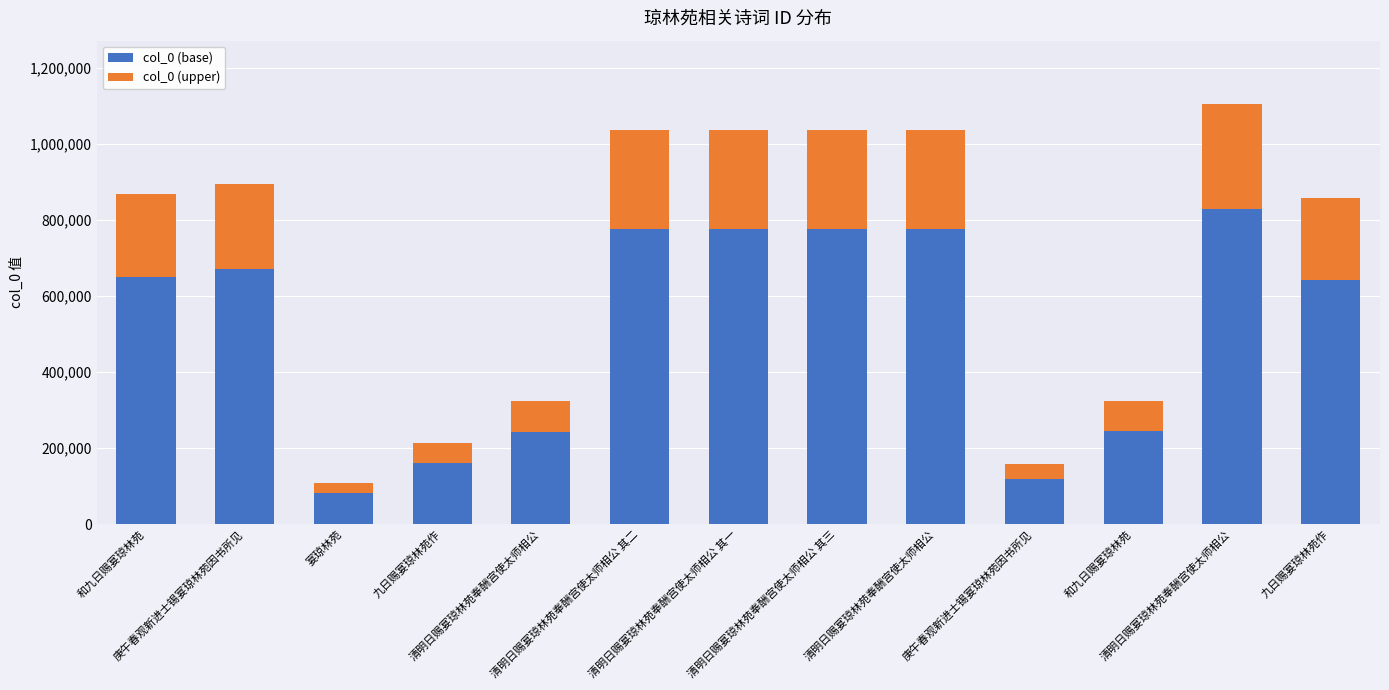

Does the chart contain any negative values?

No